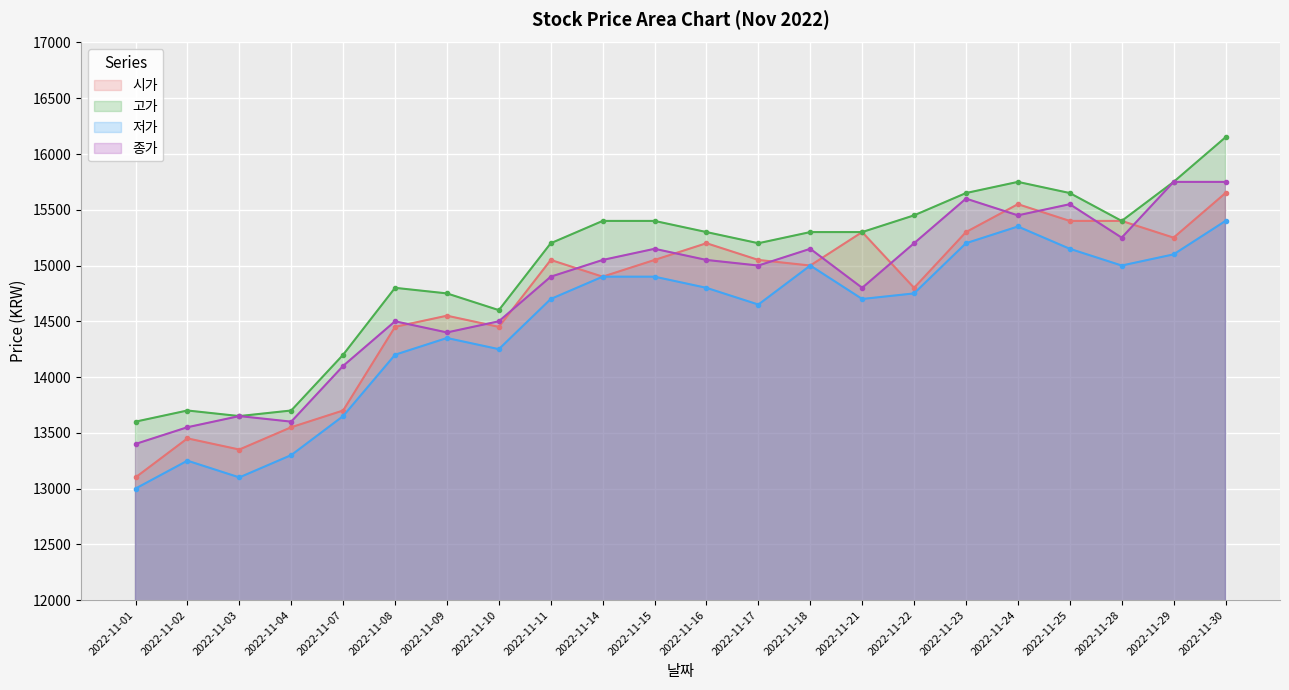

True or false: 고가 has more than 2 points higher than both neighbors.

True